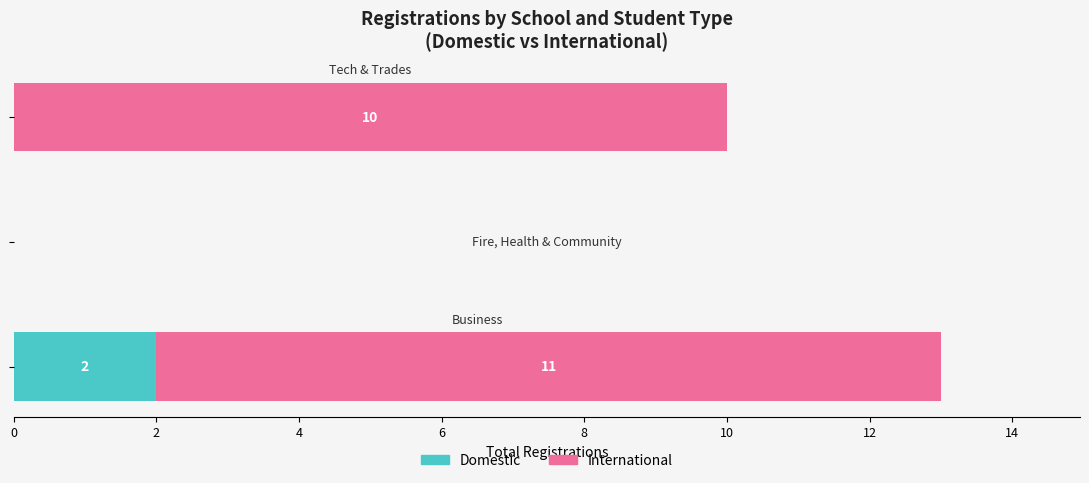

Reading left to right, extract all data points from this chart.

domestic: 2	0	0
international: 11	0	10